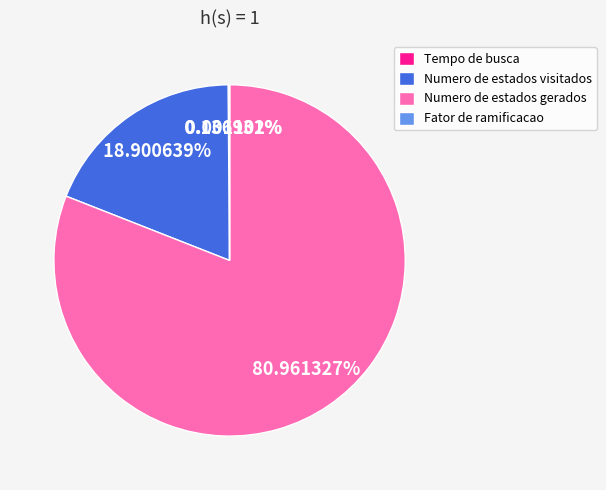

Is it true that Numero de estados gerados is 94% of the pie?

False